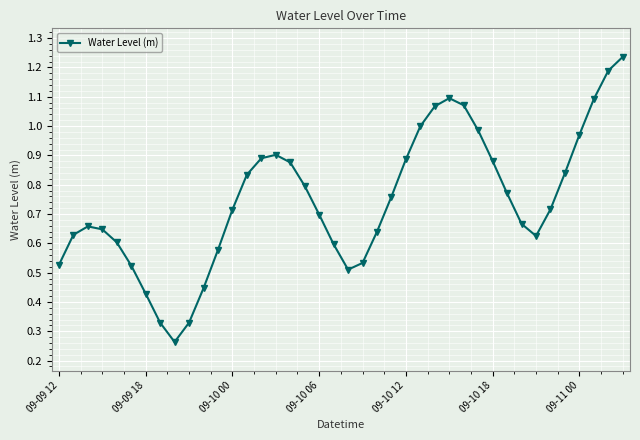

How many points are lower than both their immediate neighbors (excluding endpoints)?

3